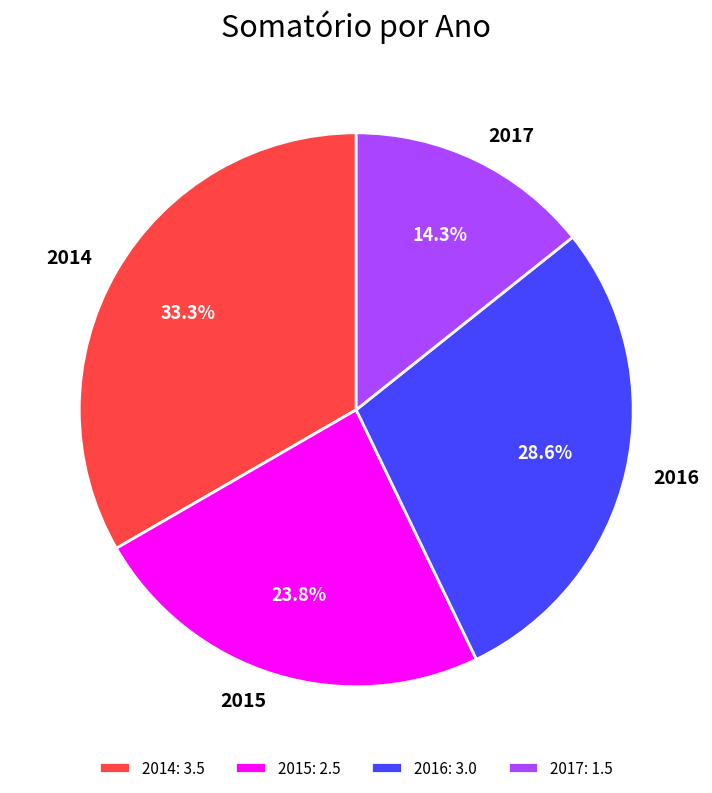

Count the number of slices in the pie.

4